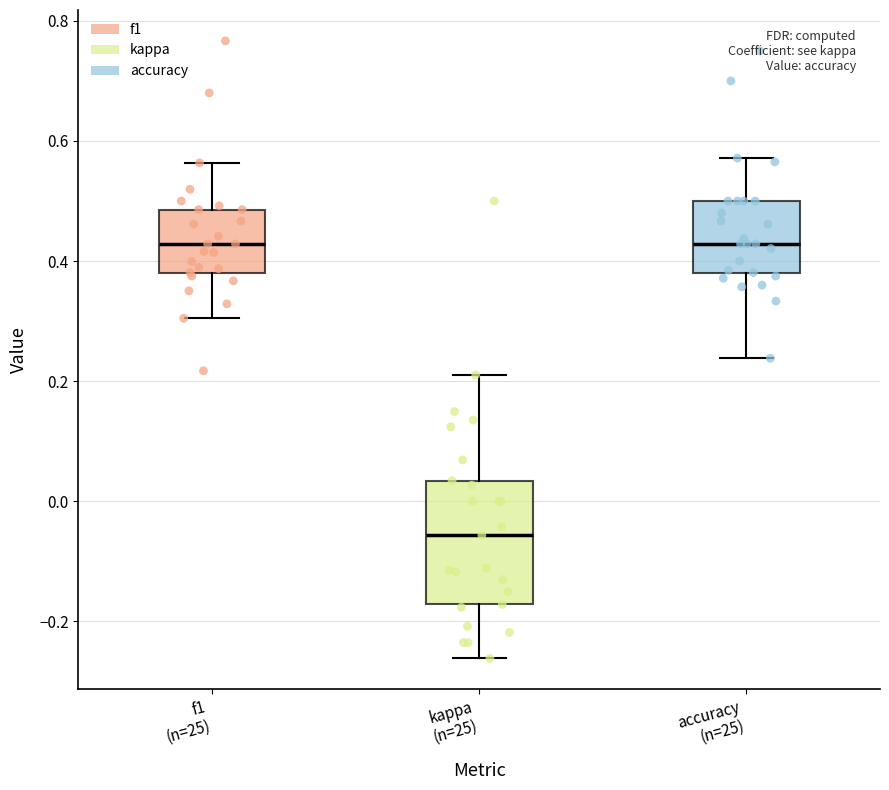

Where is the lower edge of the box for kappa (n=25) on the y-axis? The values are not printed on the chart, so give them approximately, as read against the axis.

-0.18